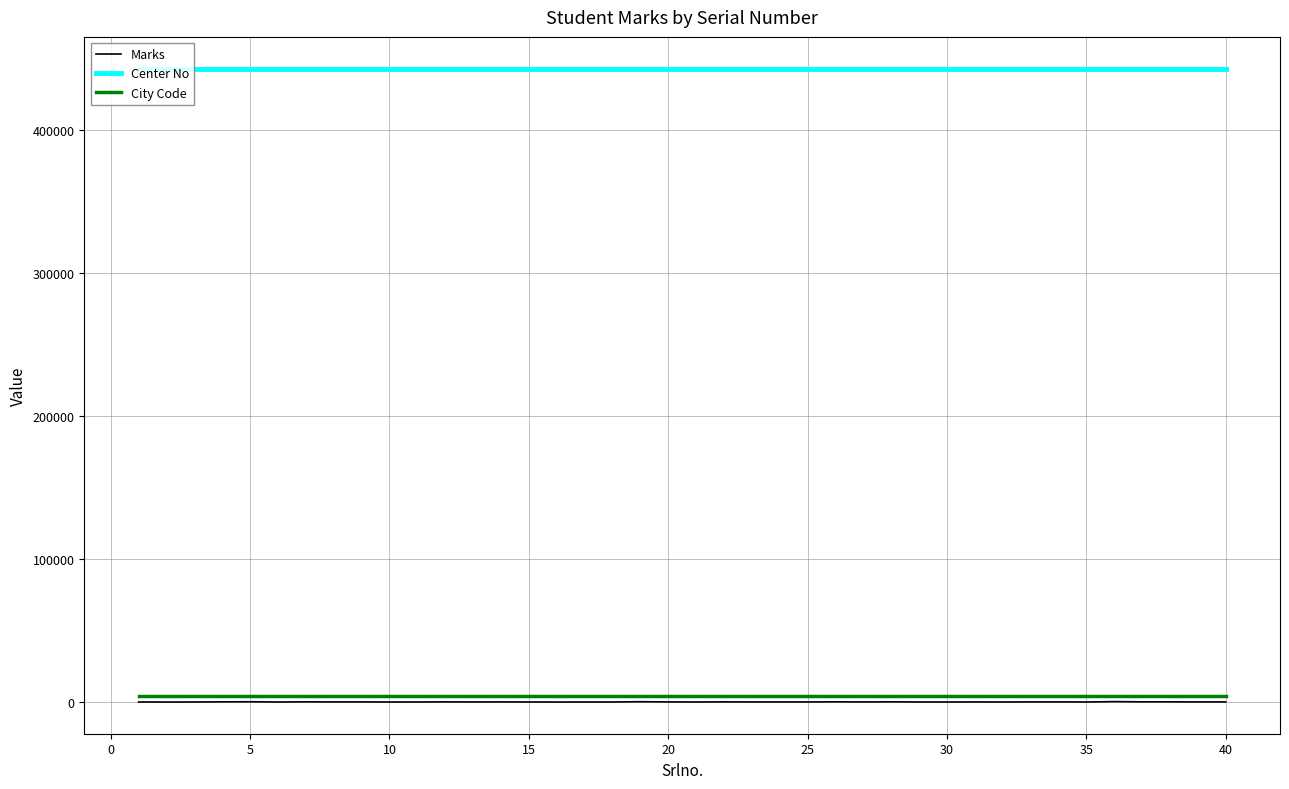

True or false: City Code and Center No intersect in this chart.

False